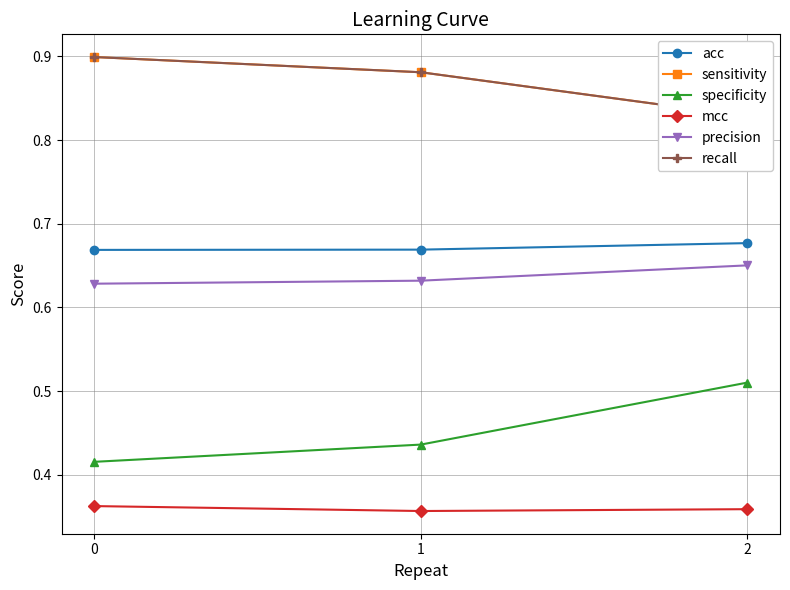

Which has a higher value, 1 or 0?

1